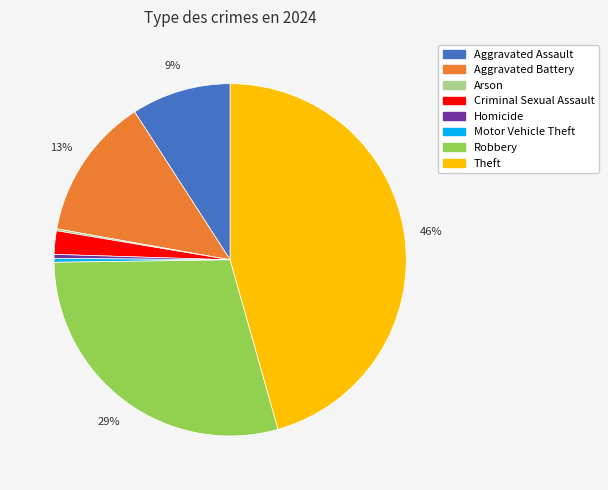

True or false: Homicide accounts for 0% of the total.

True